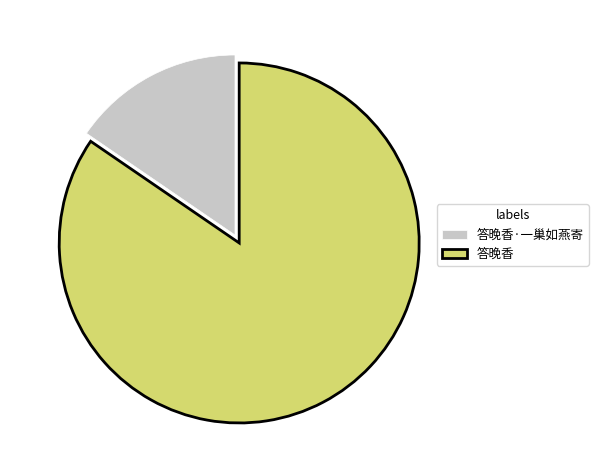

True or false: 答晚香·一巢如燕寄 accounts for 23% of the total.

False